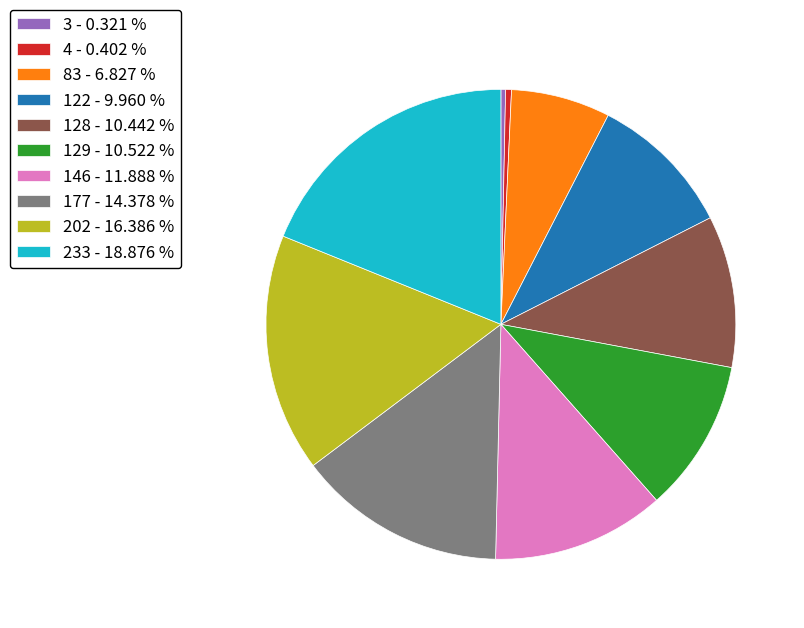

Do 128 - 10.442 % and 233 - 18.876 % together represent more than half of the pie?

No